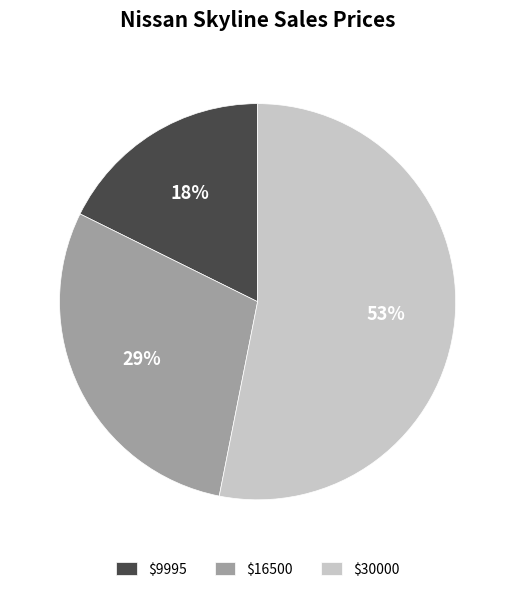

True or false: $30000 accounts for 46% of the total.

False